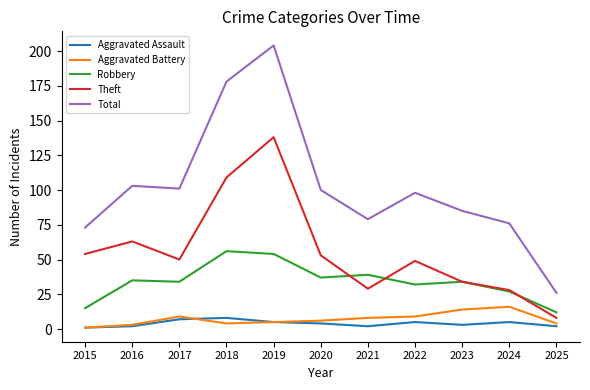

What is the minimum value for Robbery?

12